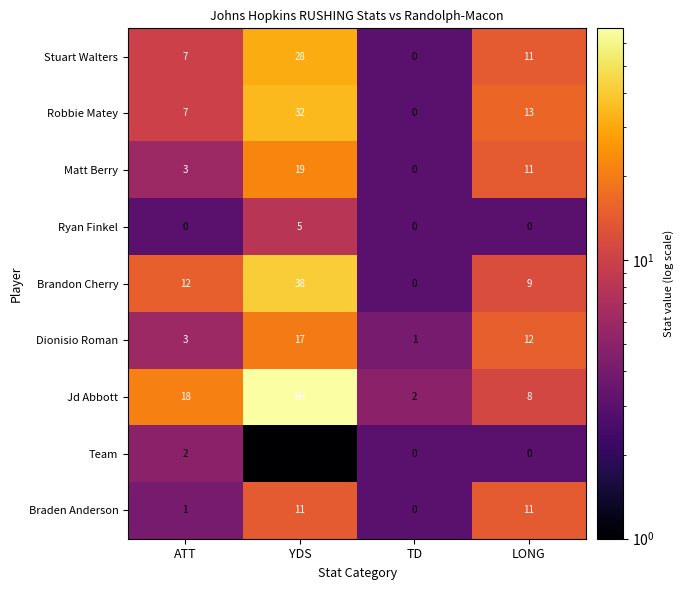

What is the difference between the maximum and second lowest values in the Brandon Cherry series?

29